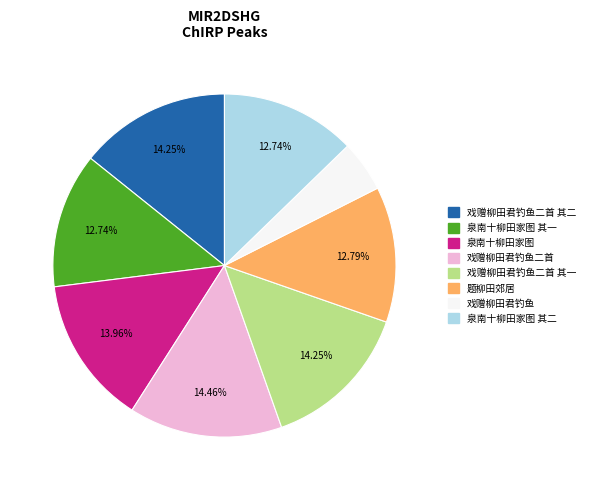

True or false: 戏赠柳田君钓鱼二首 其二 accounts for 14% of the total.

True